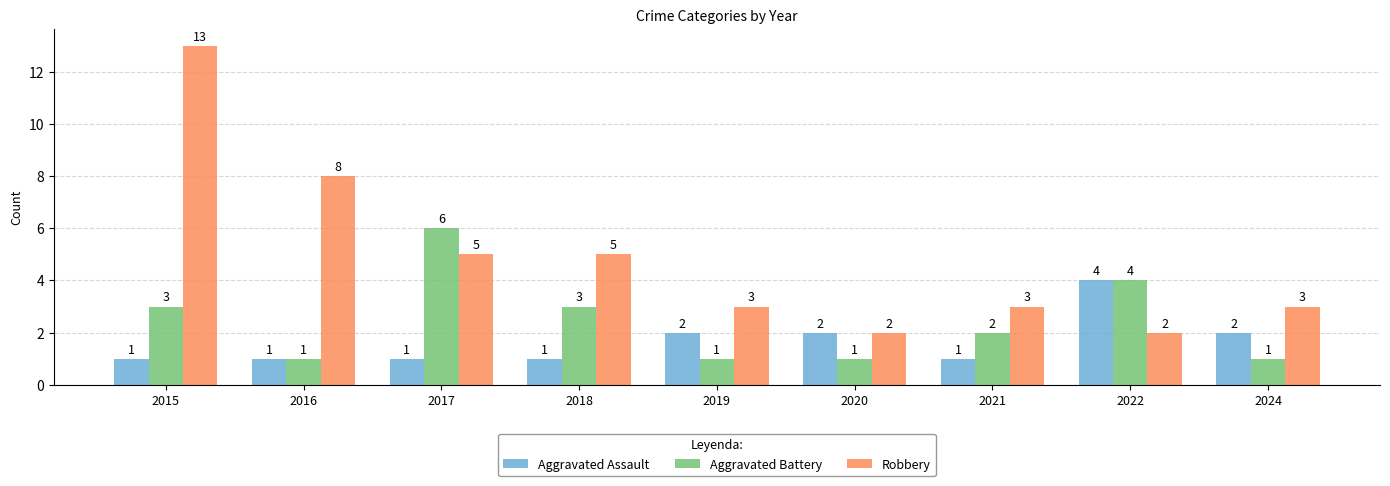

What is the value of the Aggravated Battery bar at the 4th from the left?

3